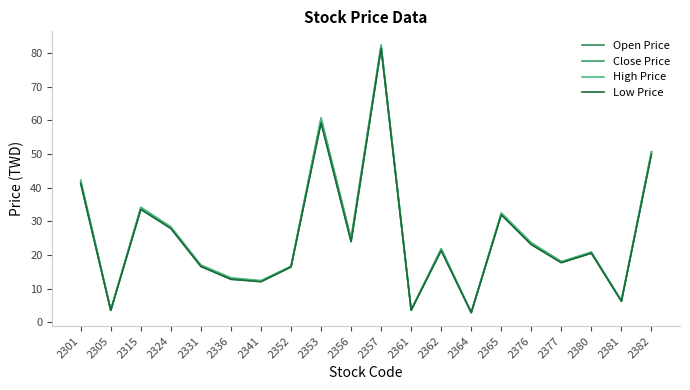

Reading left to right, what are all the values shown in this chart?

Open Price: 2301=41.2	2305=3.6	2315=33.9	2324=28.0	2331=16.6	2336=12.8	2341=12.2	2352=16.4	2353=59.5	2356=24.0	2357=81.5	2361=3.6	2362=21.6	2364=2.9	2365=32.1	2376=23.2	2377=17.8	2380=20.6	2381=6.3	2382=50.2
Close Price: 2301=41.8	2305=3.6	2315=33.7	2324=28.2	2331=16.8	2336=12.9	2341=12.3	2352=16.6	2353=60.3	2356=24.6	2357=82.0	2361=3.6	2362=21.8	2364=2.9	2365=32.2	2376=23.5	2377=18.0	2380=20.6	2381=6.3	2382=50.6
High Price: 2301=42.2	2305=3.6	2315=34.2	2324=28.4	2331=17.1	2336=13.2	2341=12.4	2352=16.6	2353=60.8	2356=25.0	2357=82.4	2361=3.7	2362=21.9	2364=2.9	2365=32.5	2376=23.6	2377=18.1	2380=20.9	2381=6.4	2382=50.7
Low Price: 2301=41.2	2305=3.6	2315=33.5	2324=27.9	2331=16.6	2336=12.8	2341=12.1	2352=16.4	2353=59.2	2356=23.9	2357=81.4	2361=3.6	2362=21.2	2364=2.9	2365=31.9	2376=23.1	2377=17.7	2380=20.6	2381=6.3	2382=49.9